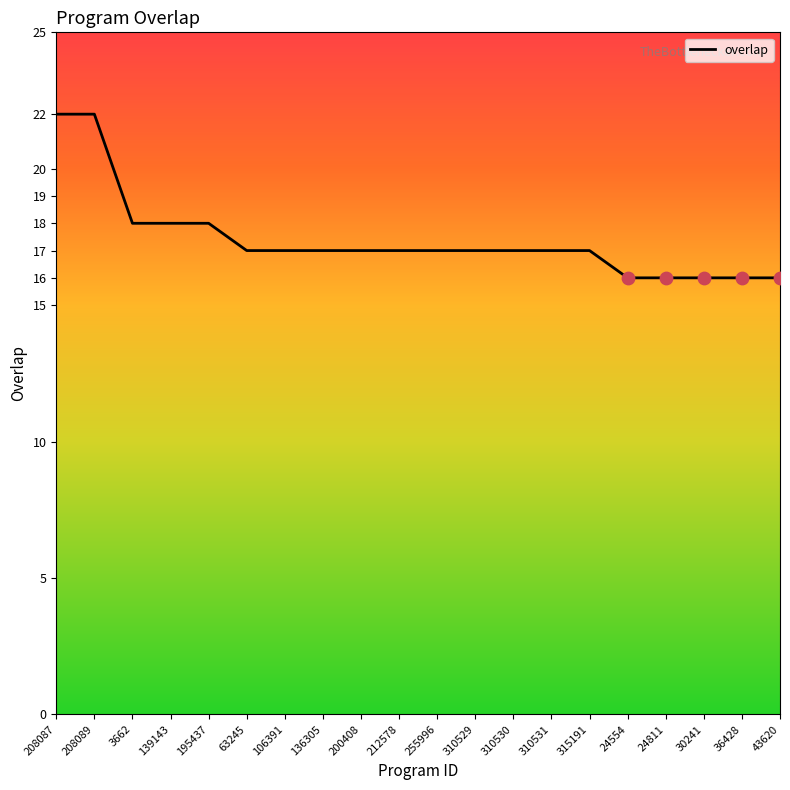

What is the change in value from 208087 to 30241?

-6